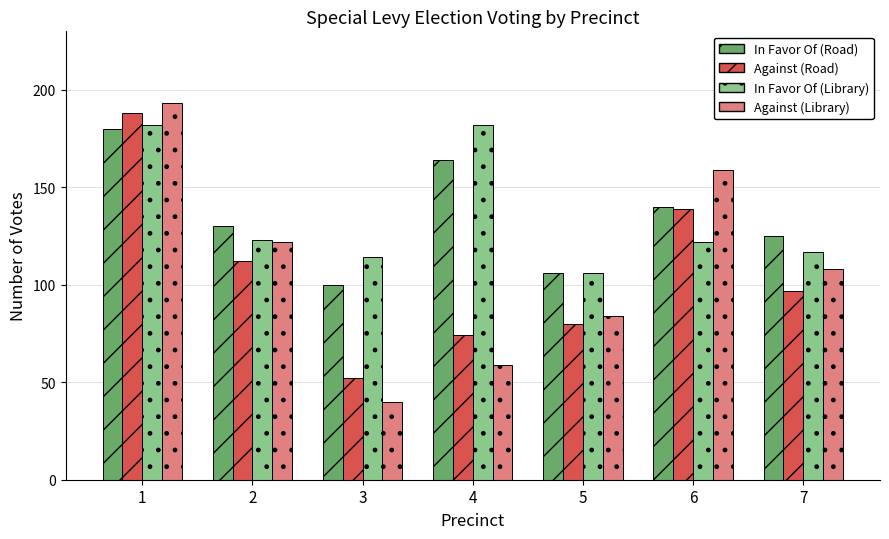

How many data points in Against (Road) are less than 97?

3